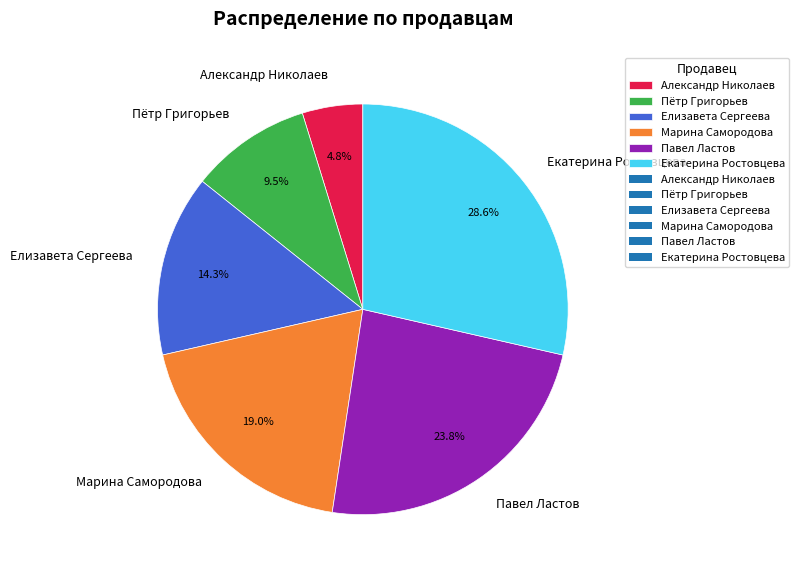

To the nearest percent, what portion does Екатерина Ростовцева represent?

29%